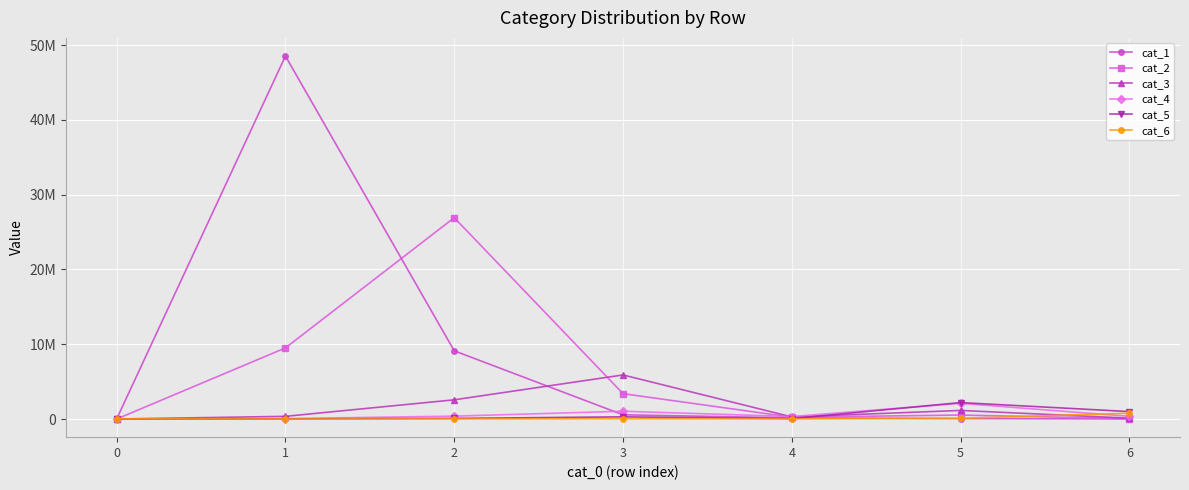

Is this an area chart (filled region under the line)?

No